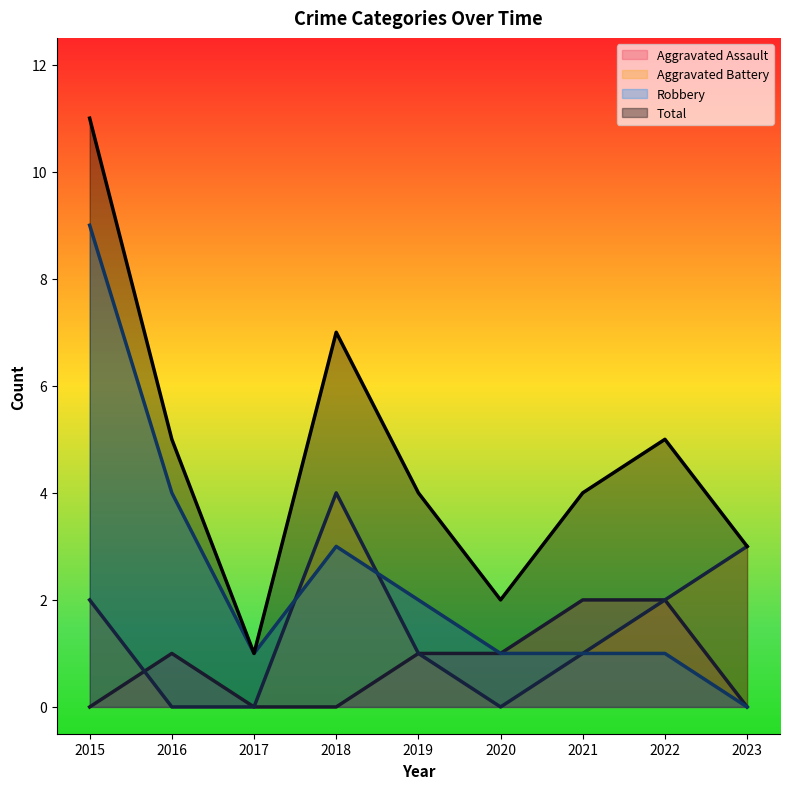

At which category is the sum across all series the highest?

2015